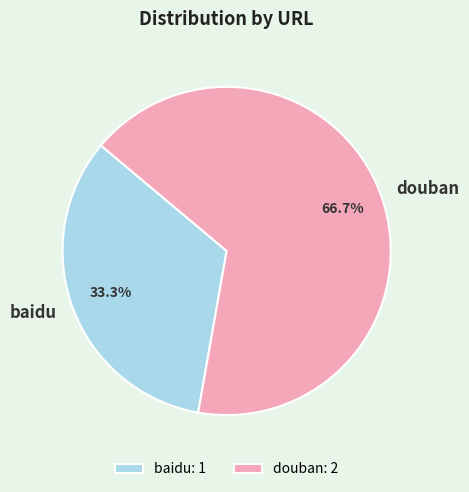

Which slice is the largest?

douban